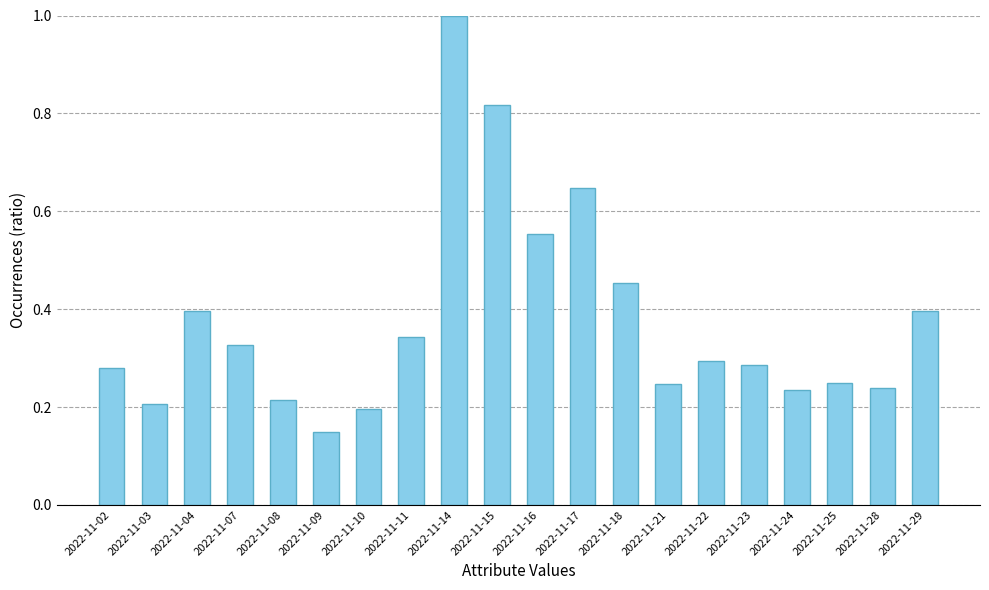

True or false: the data shows 0.1 at 2022-11-23.

False